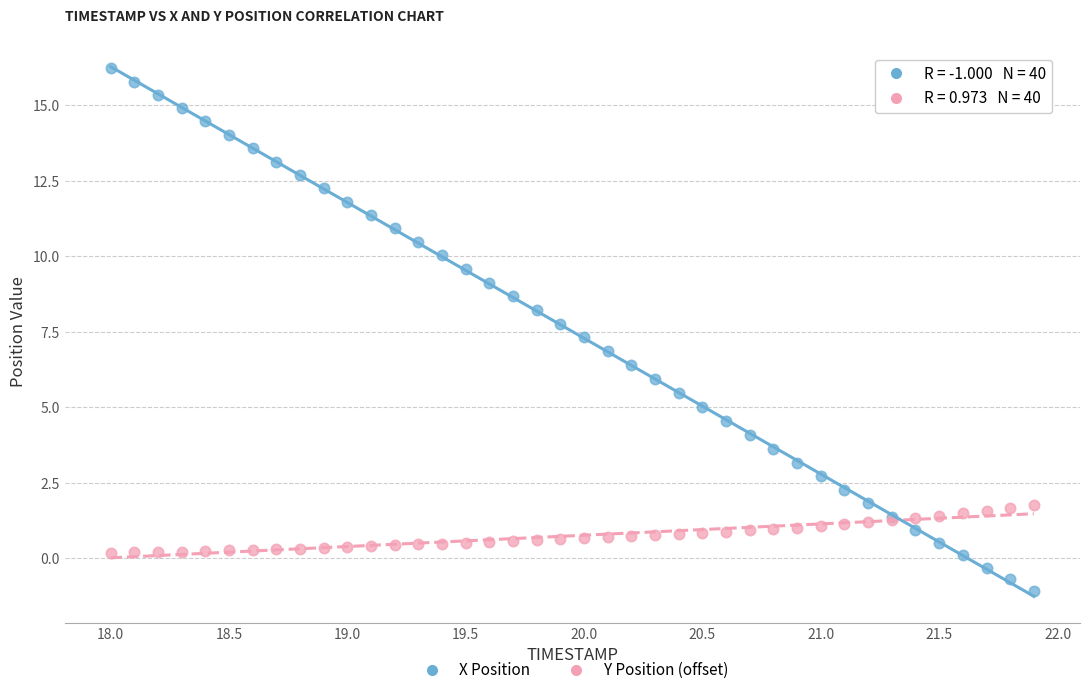

Which series has the widest spread of Y values?

X Position